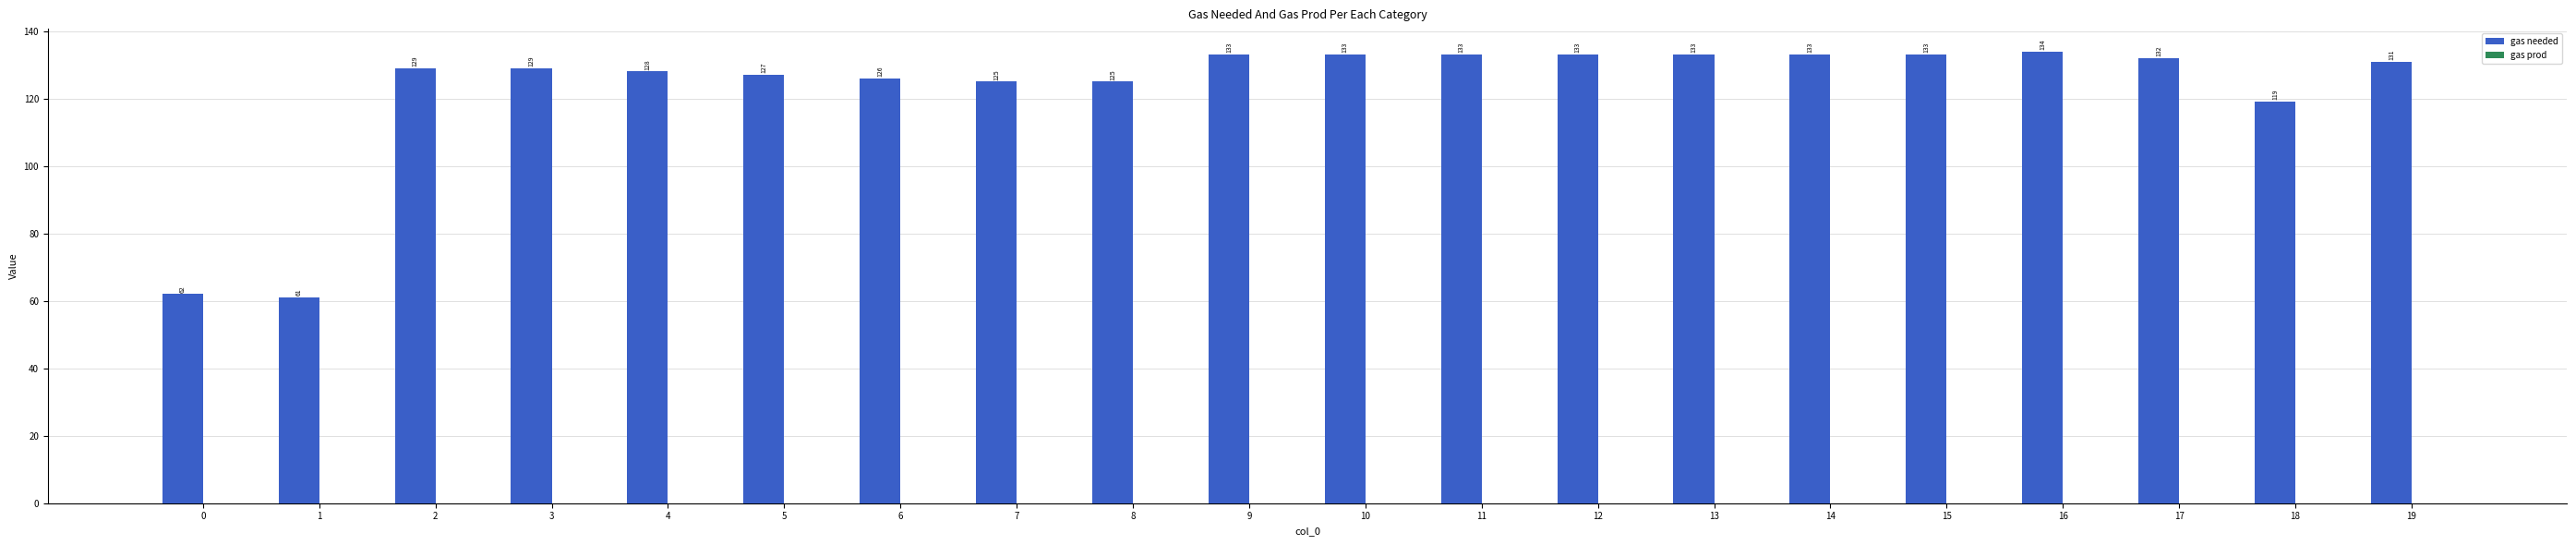

Which label corresponds to the largest value in the chart?

16